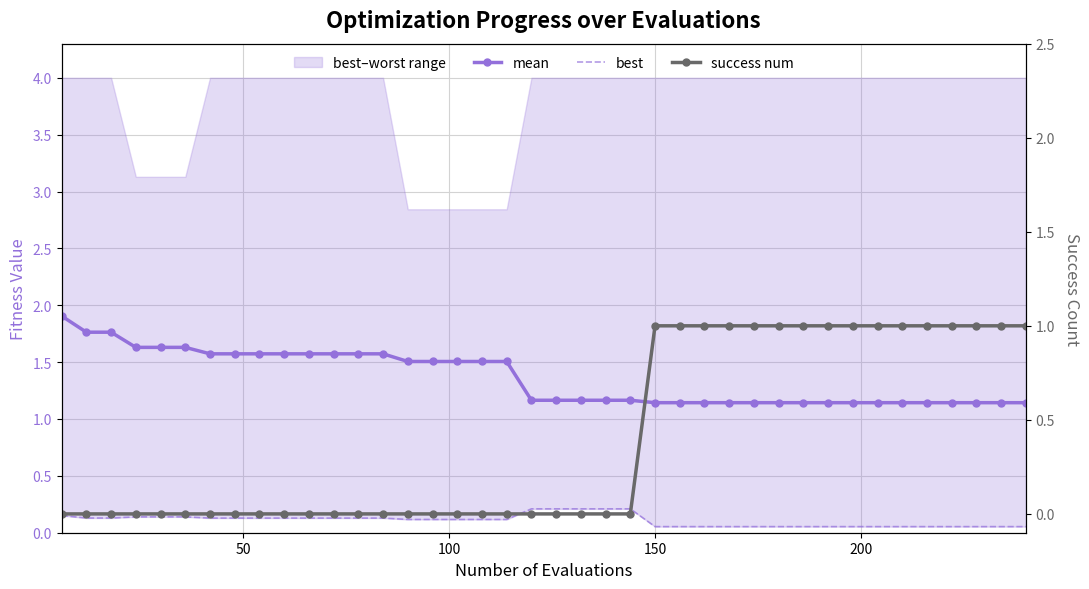

How many lines are shown in the chart?

3